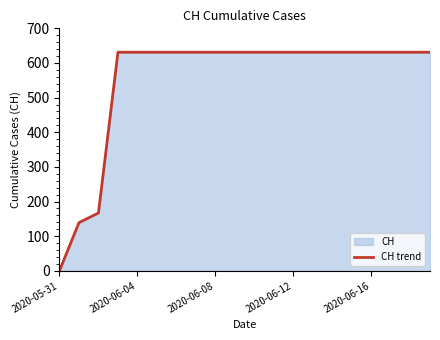

What position from the left is 7?

8